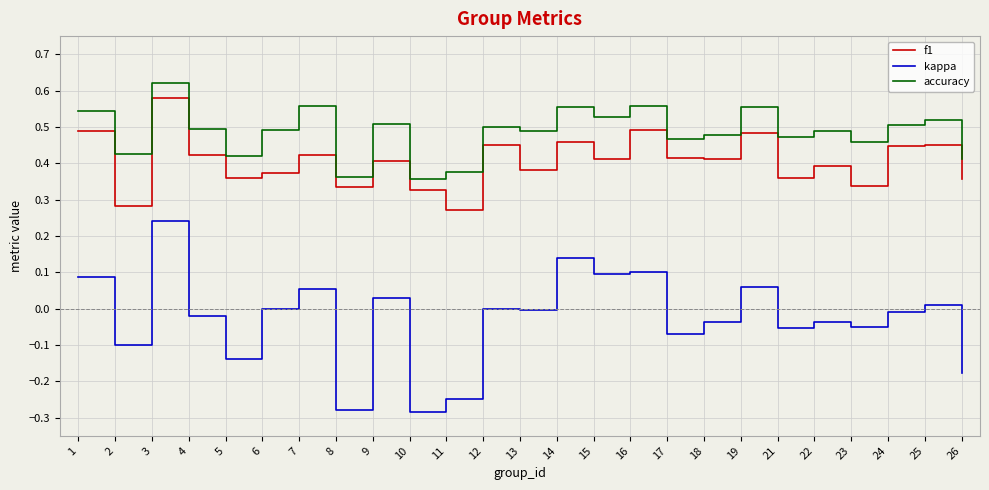

Is it true that f1 equals 0.5 at 16?

True